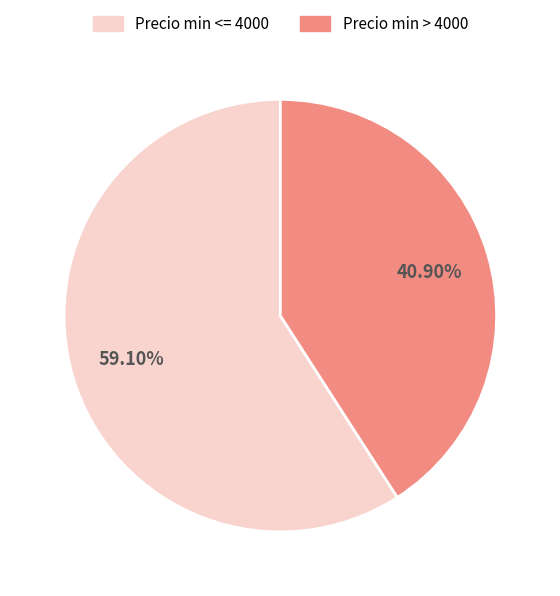

Is there a majority slice in this chart?

Yes